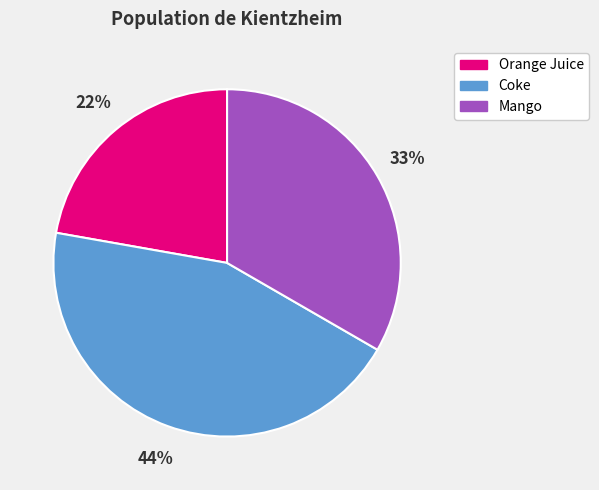

How many segments does this pie chart have?

3